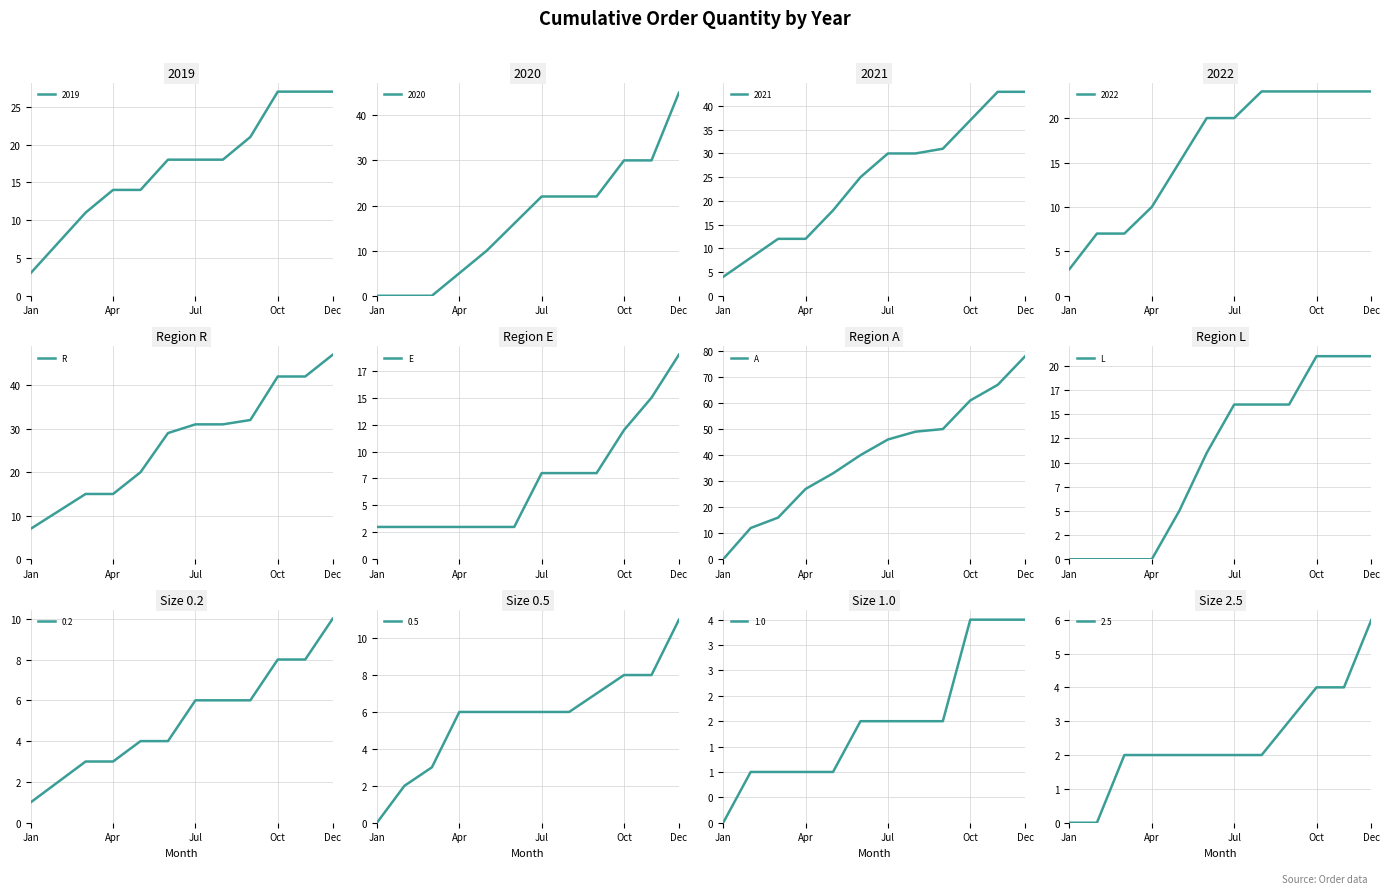

Which series has the largest range (max minus min)?

A